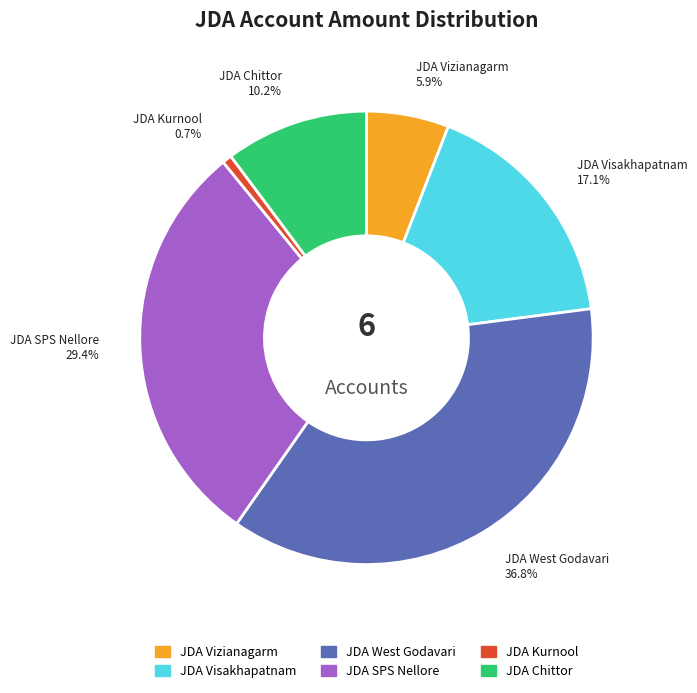

Does JDA Vizianagarm account for over 50% of the chart?

No